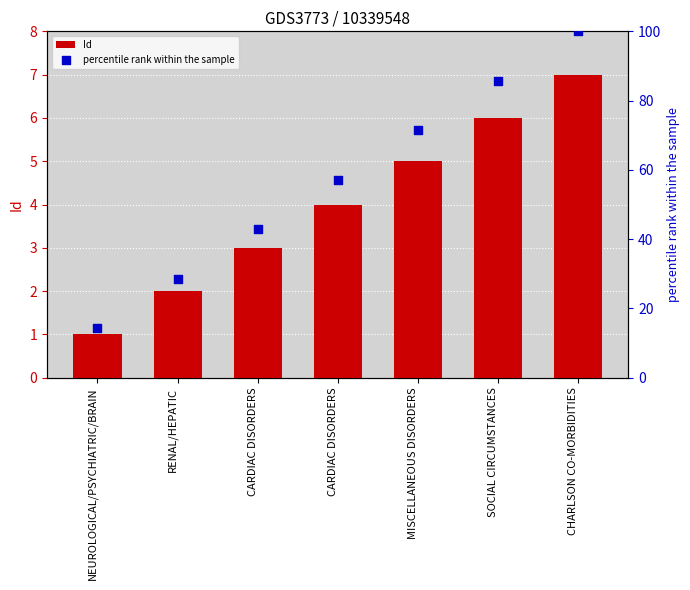

Which series contains the lowest Y value?

Id